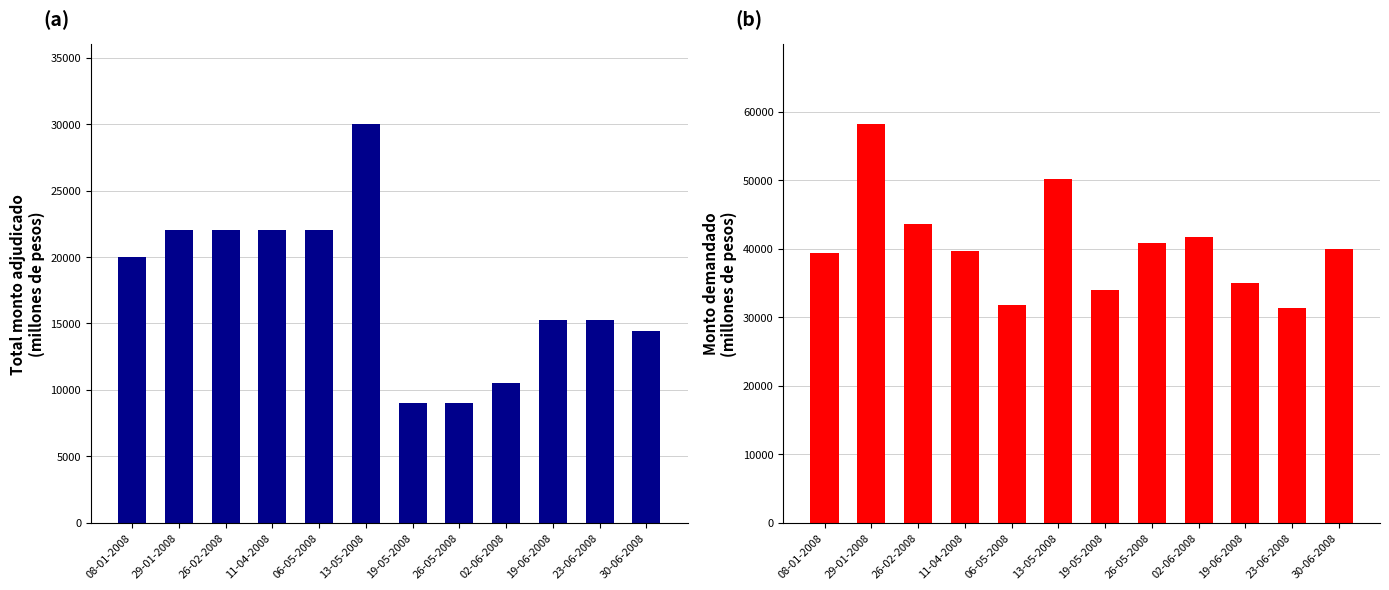

How many data points in Total monto adjudicado (millones de pesos) are less than 20000?

6